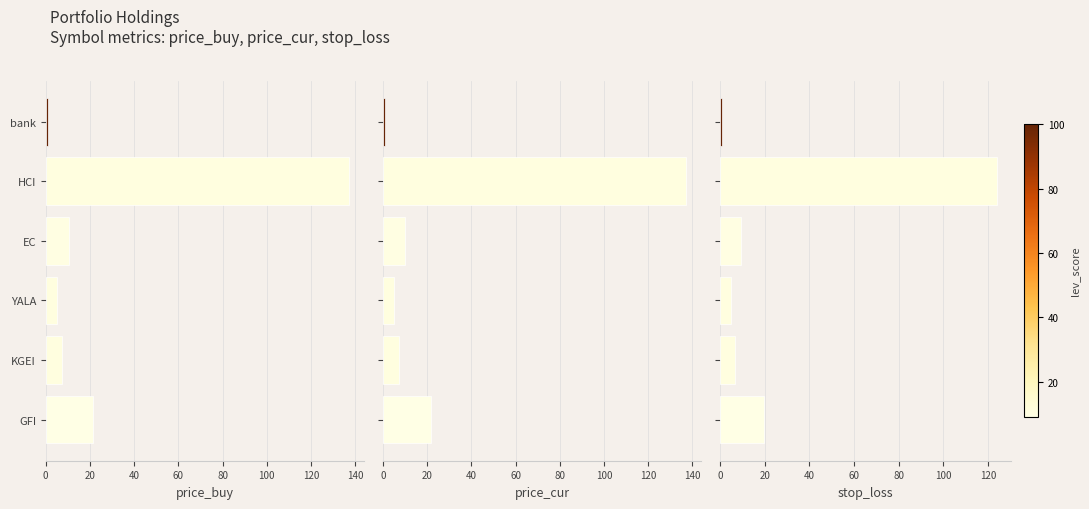

At which category is the sum across all series the highest?

20